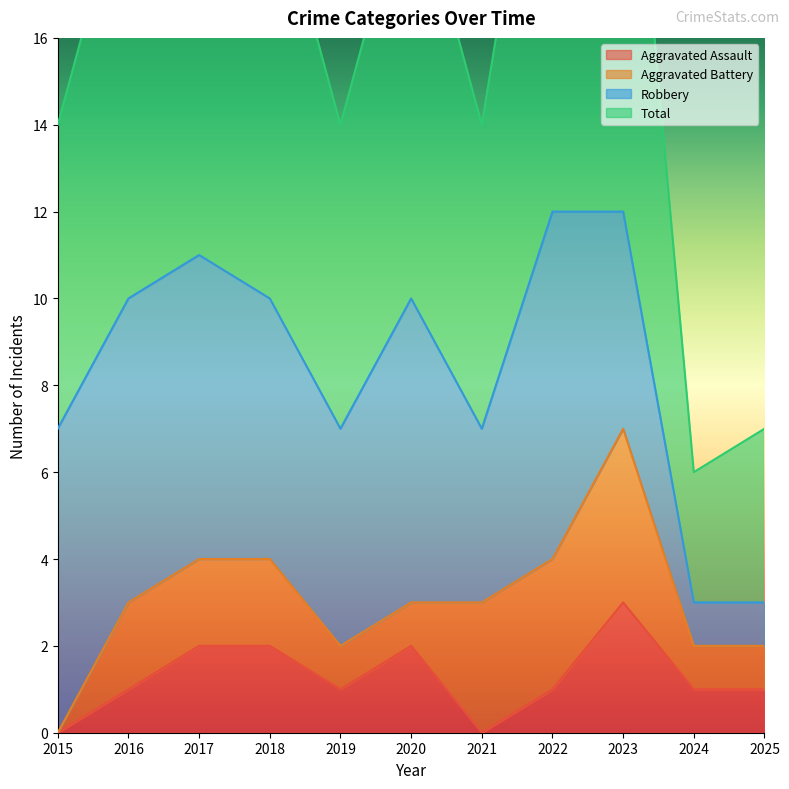

Where is the first local minimum for Total?

2019